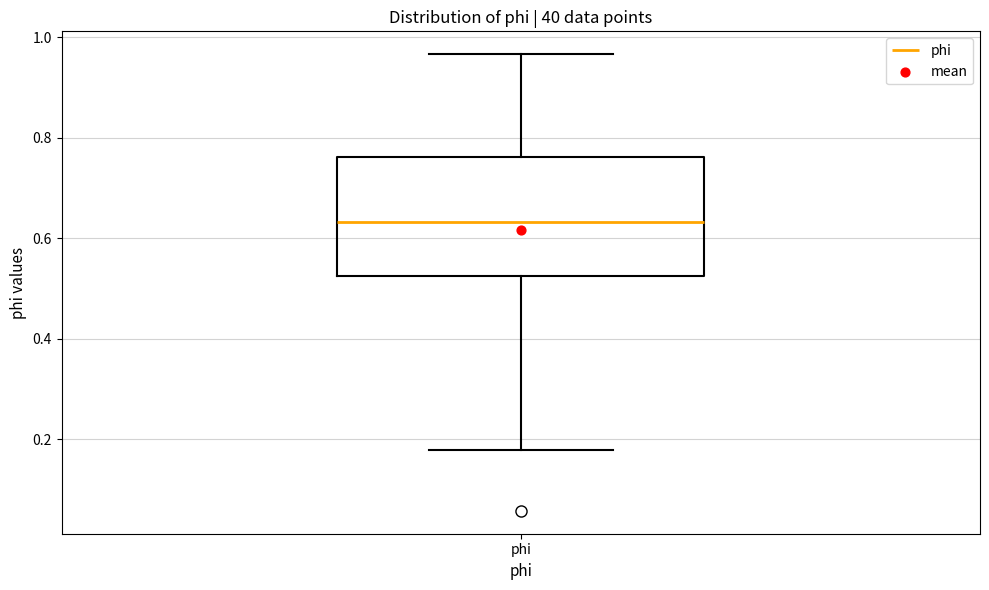

Where does the lower whisker of the box for phi end on the y-axis? The values are not printed on the chart, so give them approximately, as read against the axis.

0.18